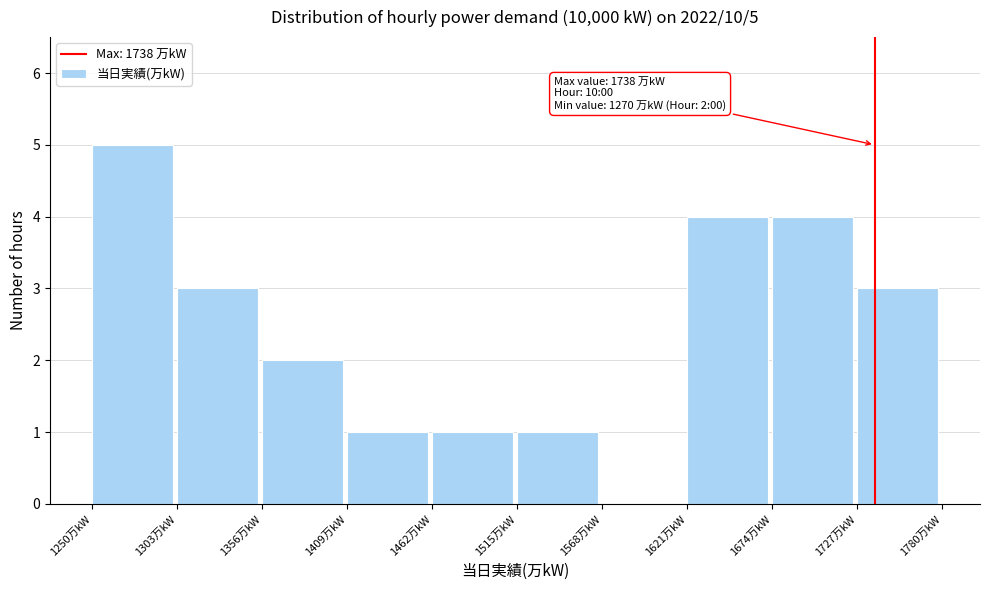

Over which range of the x-axis is the bar tallest?

1250 to 1303